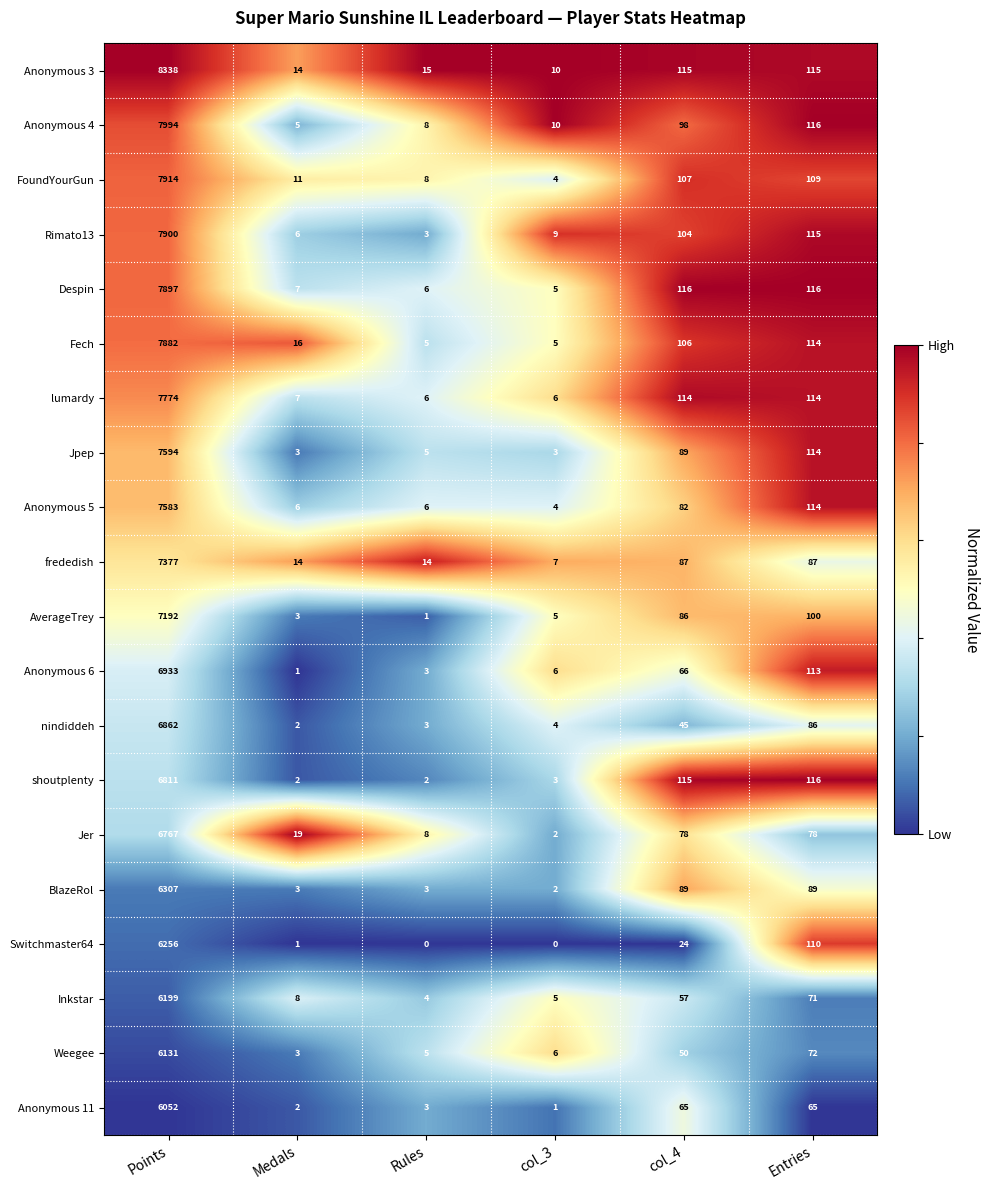

What is the difference between the Anonymous 4 values at col_3 and Points?

7984